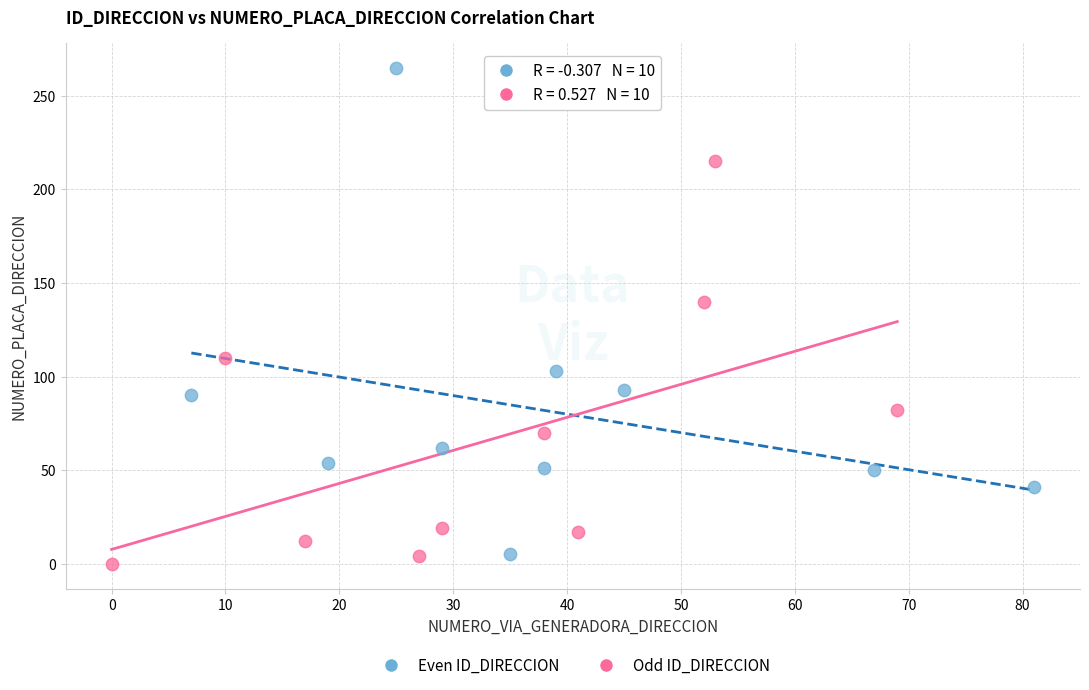

Which series has the largest Y range (max minus min)?

Even ID_DIRECCION